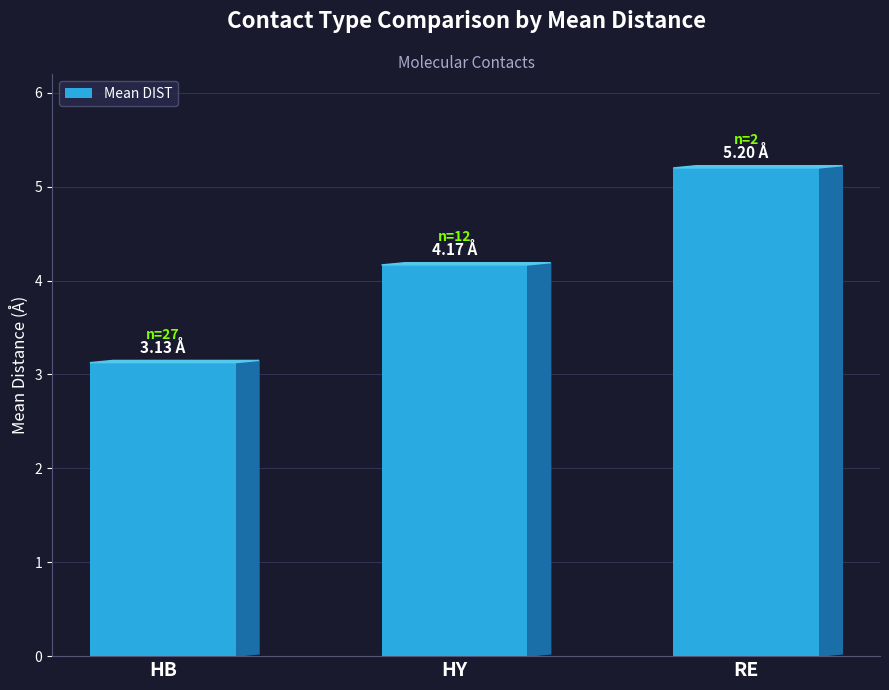

Where does the data first go above 4?

HY